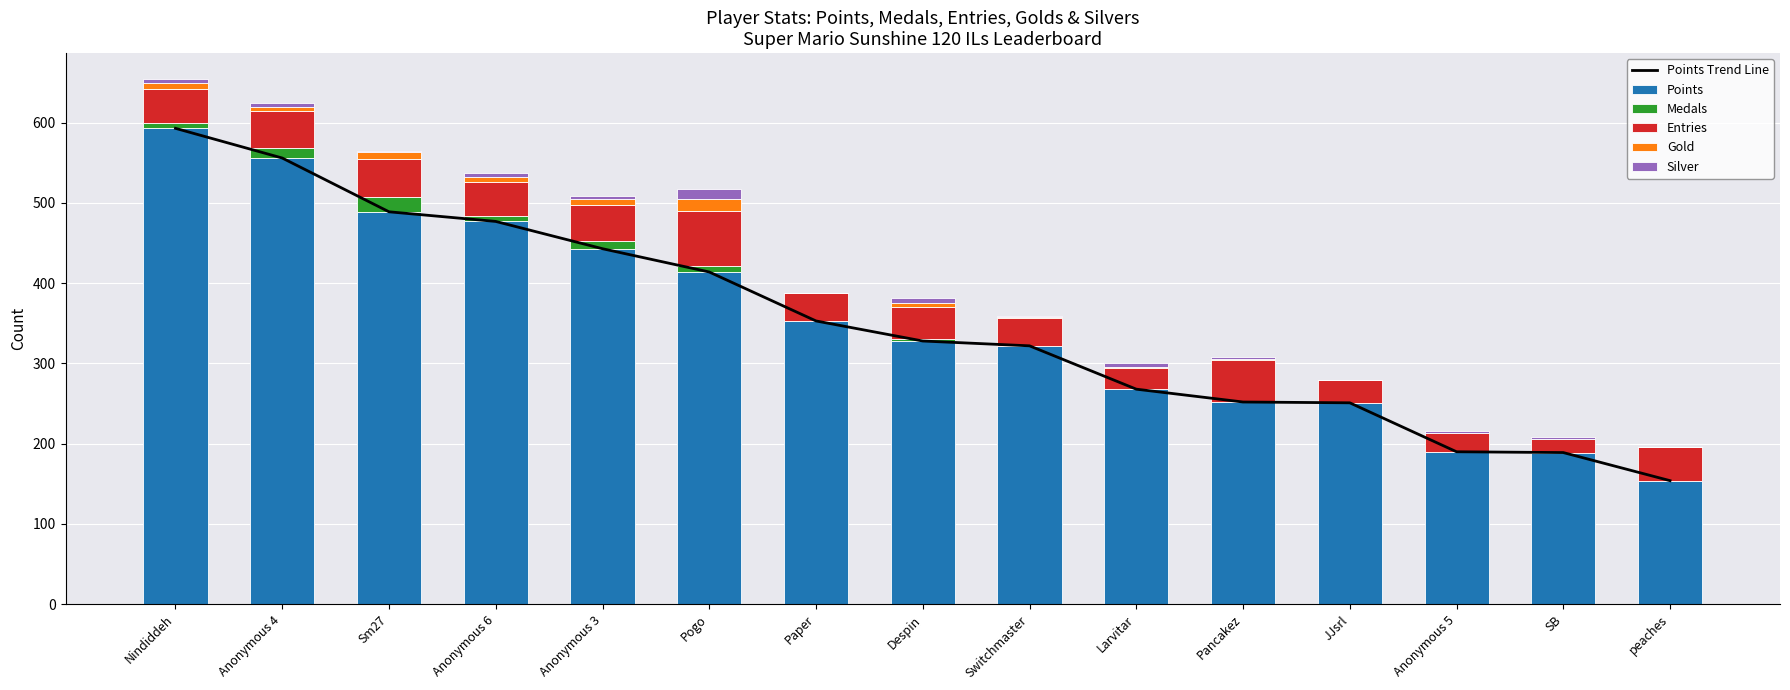

What is the lowest value of the Points series?

154